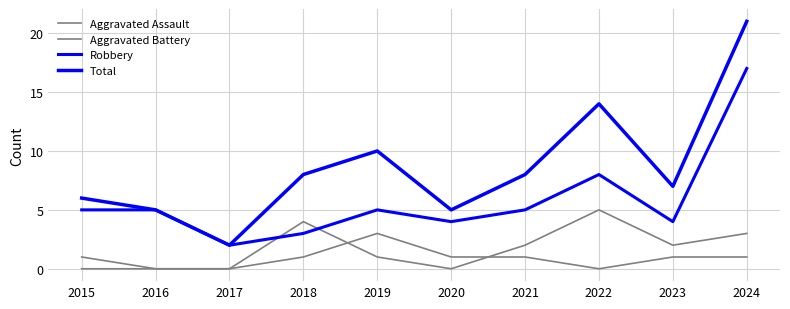

What is the sum of all Robbery values?

58